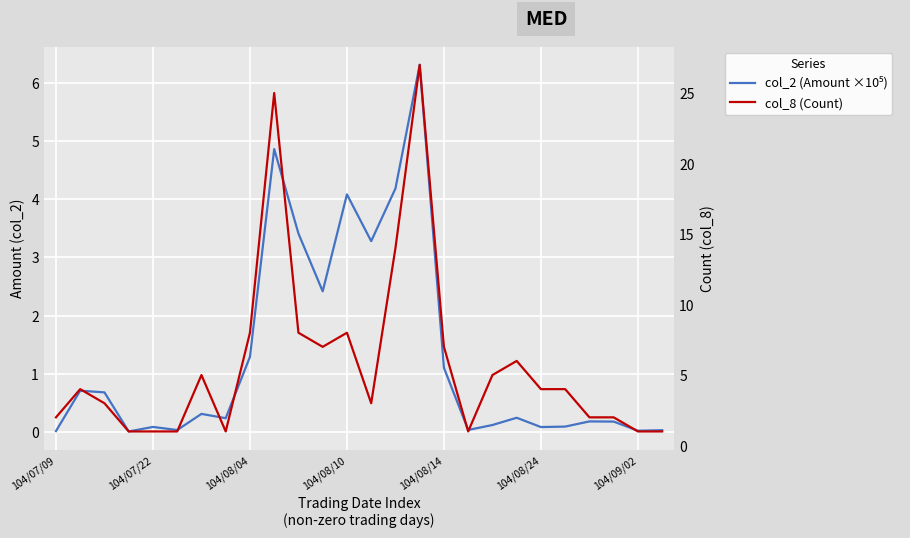

True or false: col_8 (Count) has more than 2 points higher than both neighbors.

True